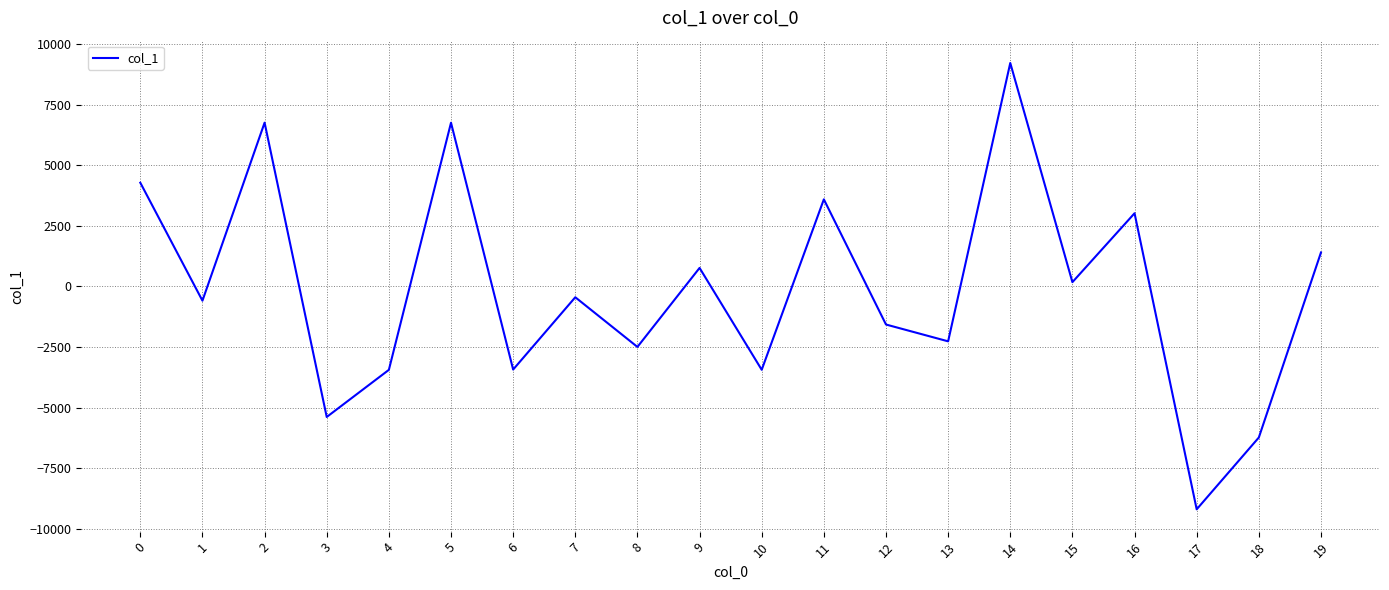

What is the change in value from 0 to 4?

-7723.4